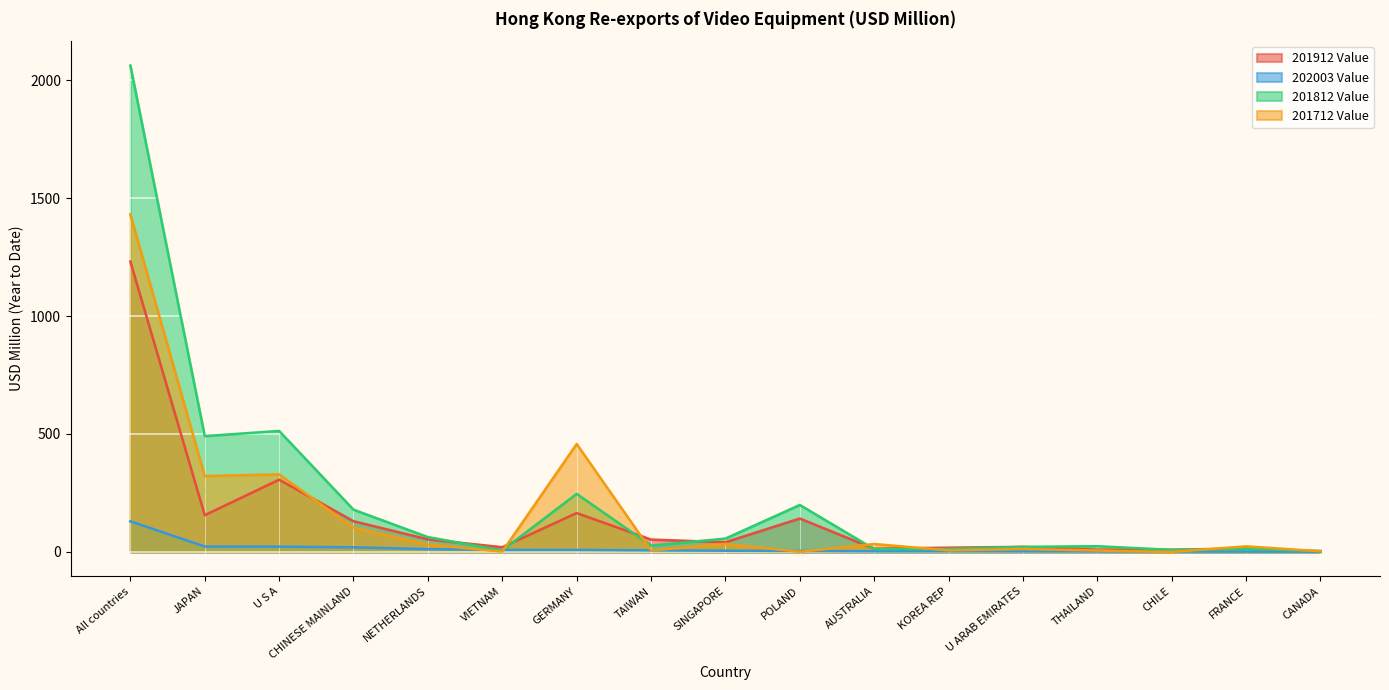

Reading left to right, list all the values displayed in this chart.

201912 Value: All countries=1230.9	JAPAN=155.8	U S A=306.3	CHINESE MAINLAND=130.3	NETHERLANDS=53.4	VIETNAM=20.2	GERMANY=164.9	TAIWAN=52.6	SINGAPORE=41.2	POLAND=141.8	AUSTRALIA=13.8	KOREA REP=18.2	U ARAB EMIRATES=21.7	THAILAND=9.6	CHILE=9.7	FRANCE=14.7	CANADA=1.9
202003 Value: All countries=130.0	JAPAN=23.3	U S A=22.6	CHINESE MAINLAND=19.7	NETHERLANDS=12.1	VIETNAM=8.7	GERMANY=8.6	TAIWAN=6.7	SINGAPORE=5.2	POLAND=4.2	AUSTRALIA=2.8	KOREA REP=2.8	U ARAB EMIRATES=2.2	THAILAND=2.0	CHILE=1.6	FRANCE=1.3	CANADA=1.3
201812 Value: All countries=2061.6	JAPAN=491.1	U S A=512.9	CHINESE MAINLAND=179.2	NETHERLANDS=63.1	VIETNAM=6.6	GERMANY=246.3	TAIWAN=27.0	SINGAPORE=56.7	POLAND=199.2	AUSTRALIA=12.0	KOREA REP=13.0	U ARAB EMIRATES=21.7	THAILAND=24.4	CHILE=8.8	FRANCE=13.1	CANADA=4.6
201712 Value: All countries=1430.4	JAPAN=321.7	U S A=329.1	CHINESE MAINLAND=102.9	NETHERLANDS=31.3	VIETNAM=1.5	GERMANY=457.6	TAIWAN=6.2	SINGAPORE=34.3	POLAND=0.6	AUSTRALIA=33.8	KOREA REP=6.6	U ARAB EMIRATES=12.8	THAILAND=6.1	CHILE=0.0	FRANCE=23.9	CANADA=2.8